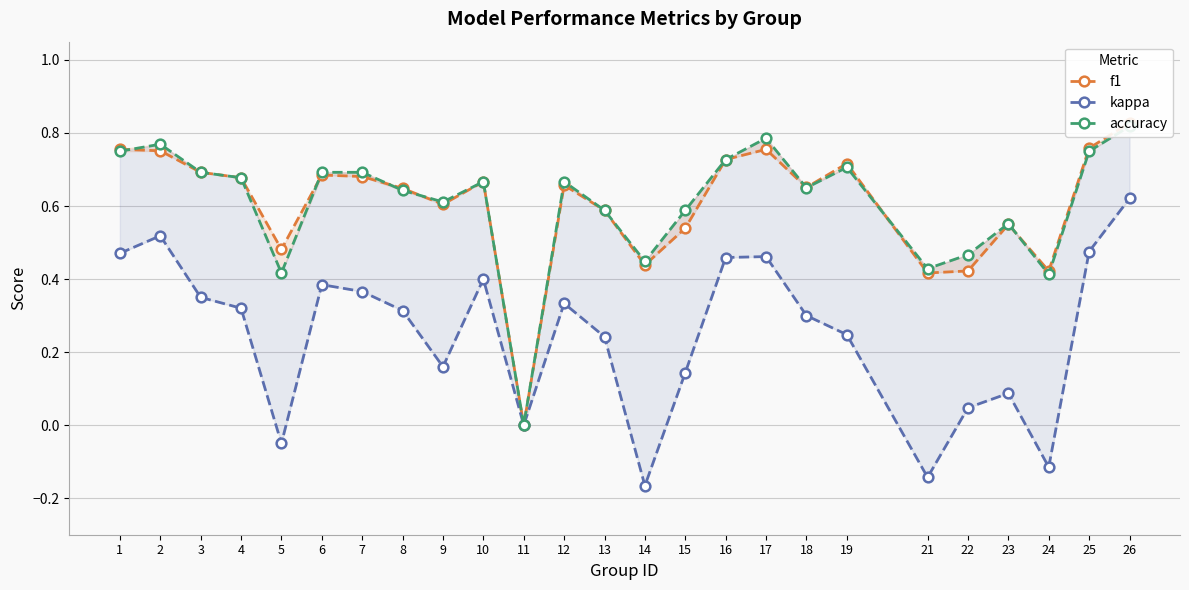

At which label does kappa reach its peak?

26